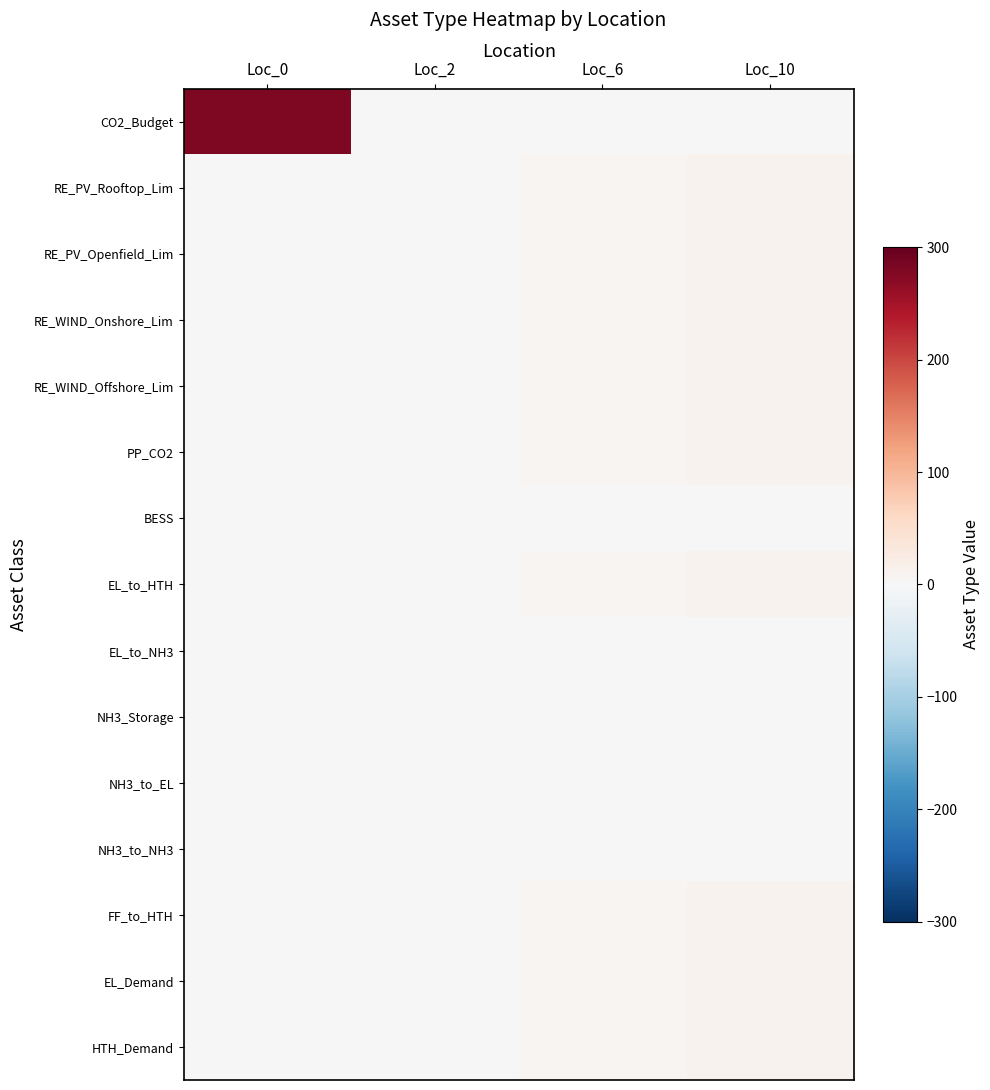

What is the difference between the highest and lowest values at Loc_0?

280